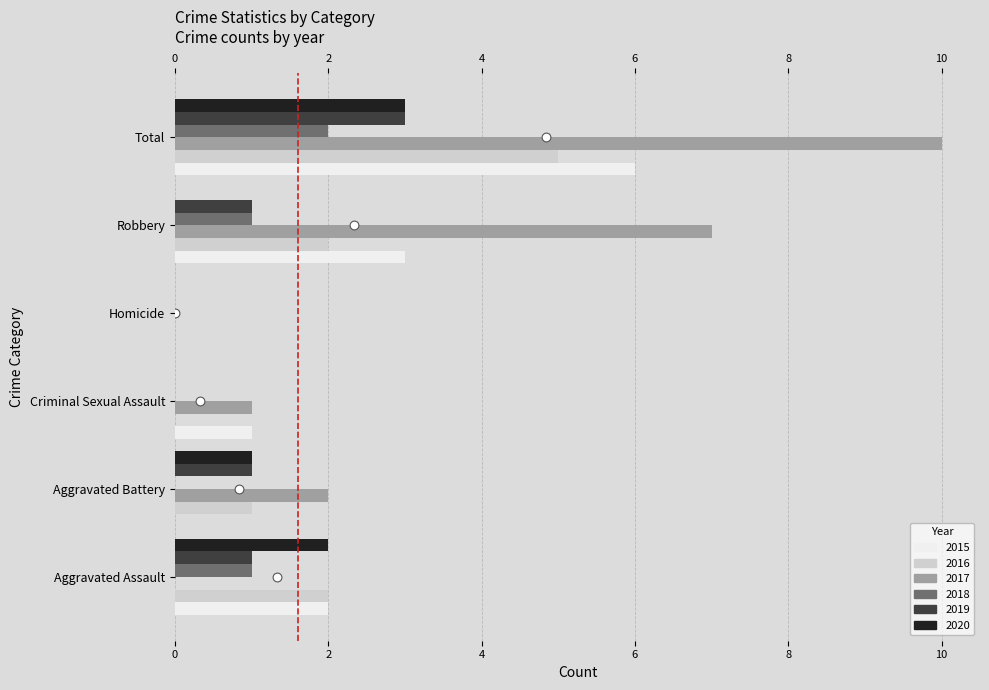

Which series has the largest total across all categories?

2017